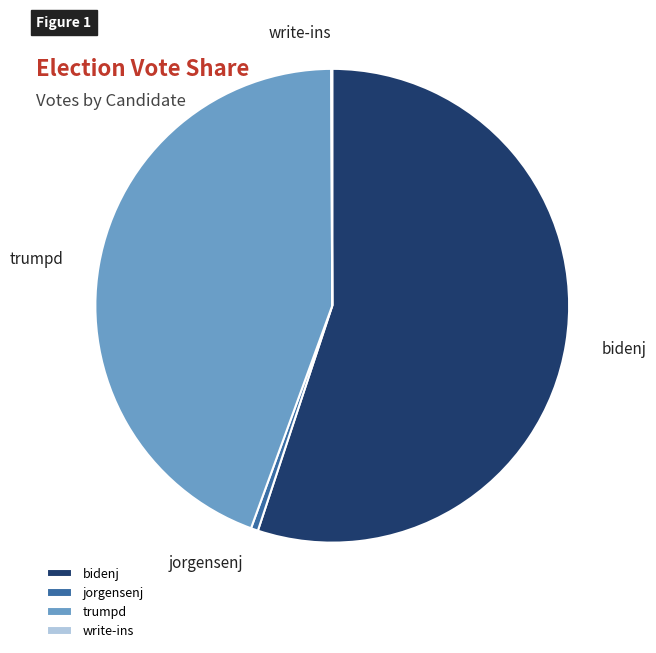

Which has a higher value, bidenj or jorgensenj?

bidenj